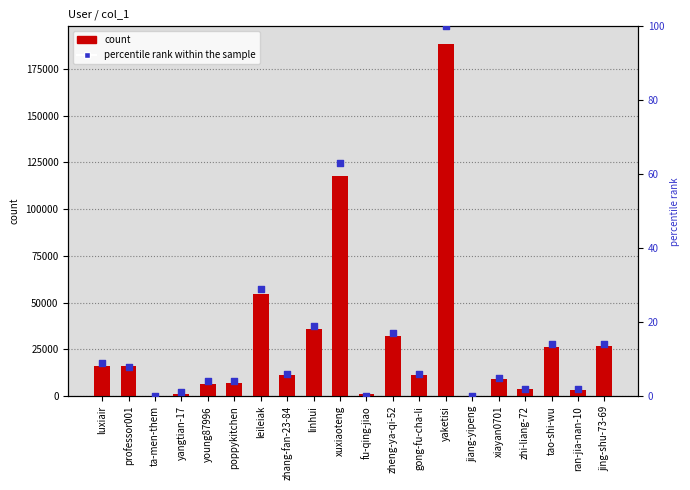

What are all the series names shown in the legend?

count, percentile rank within the sample